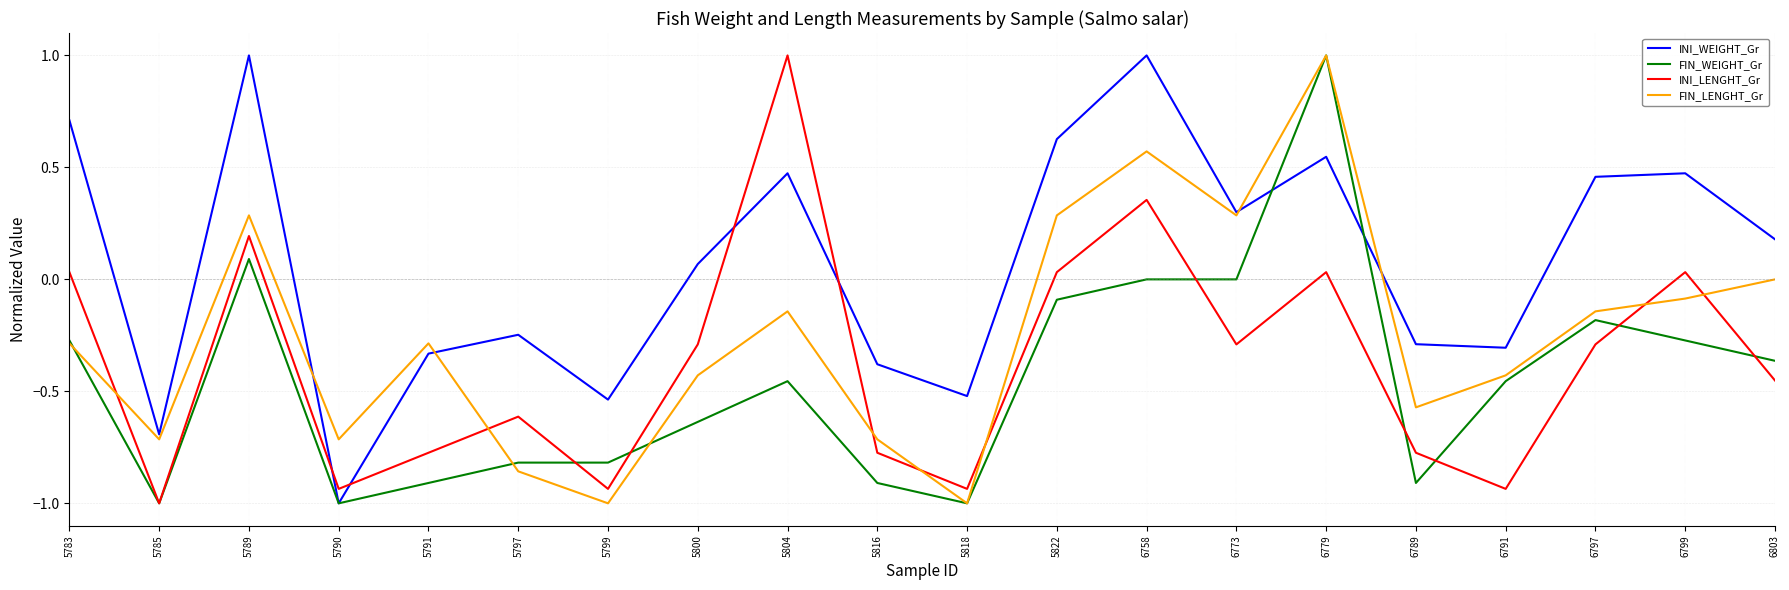

Is the value of FIN_WEIGHT_Gr at 6789 greater than the value of FIN_LENGHT_Gr at 6803?

No